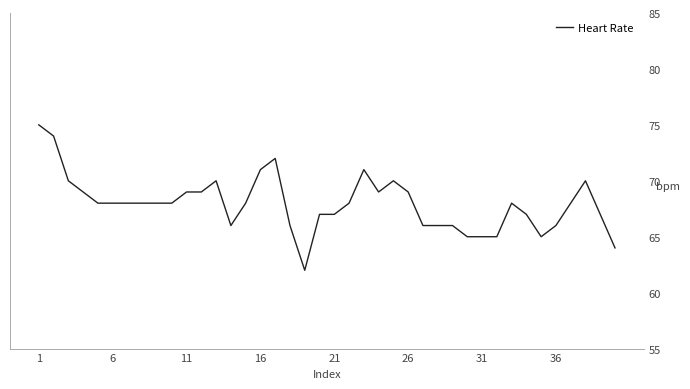

What is the difference between the maximum and second lowest values?

11